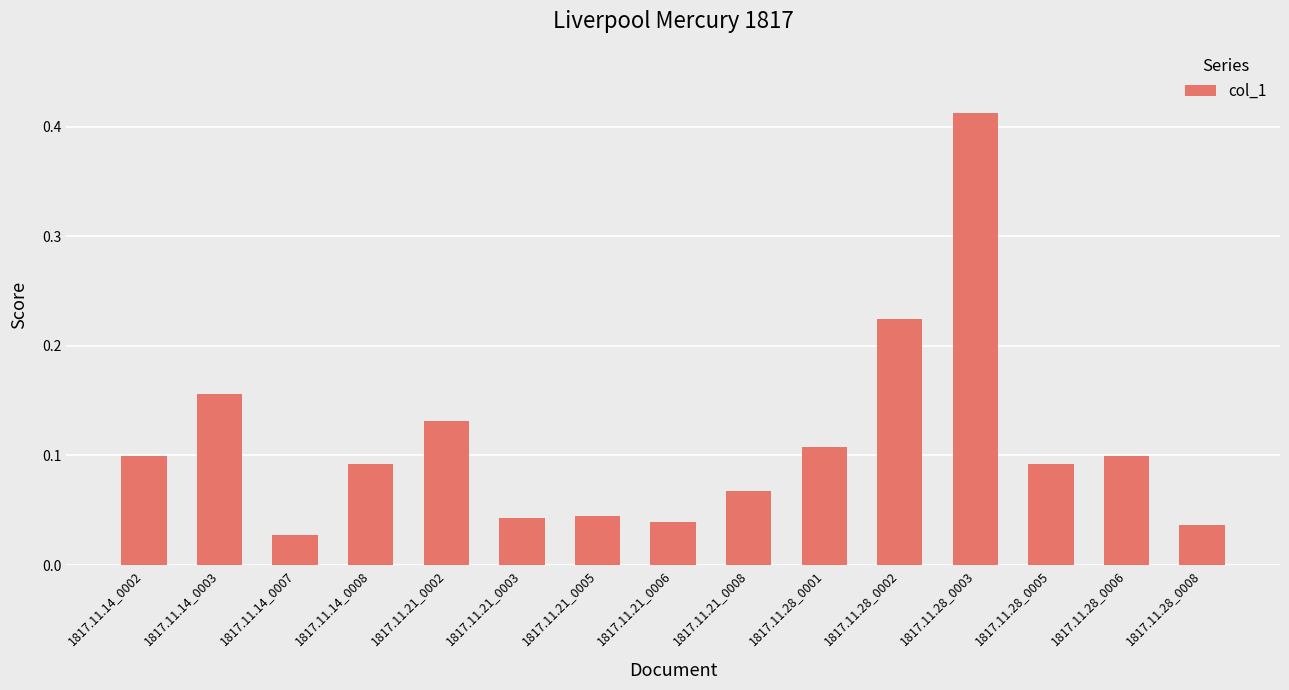

At which category does the chart reach its peak across all series?

1817.11.28_0003